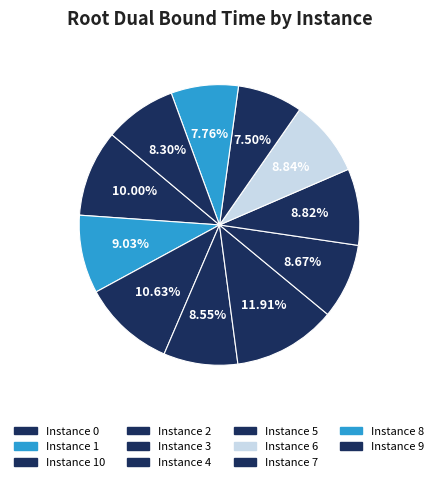

Count the number of slices in the pie.

11